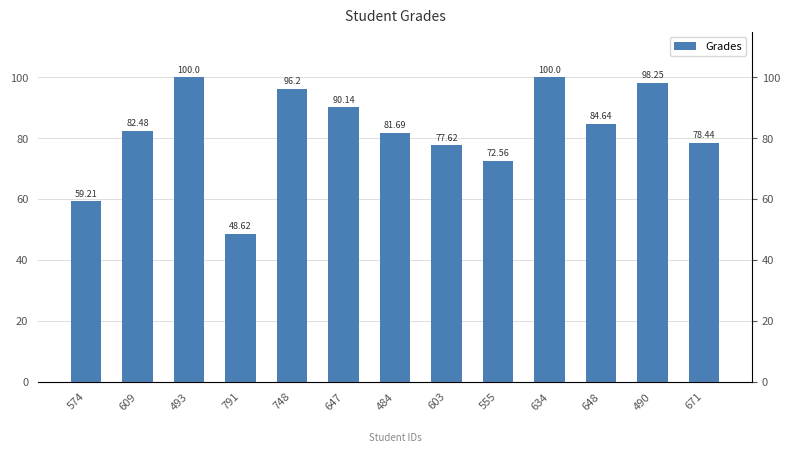

Between 490 and 555, which is larger?

490